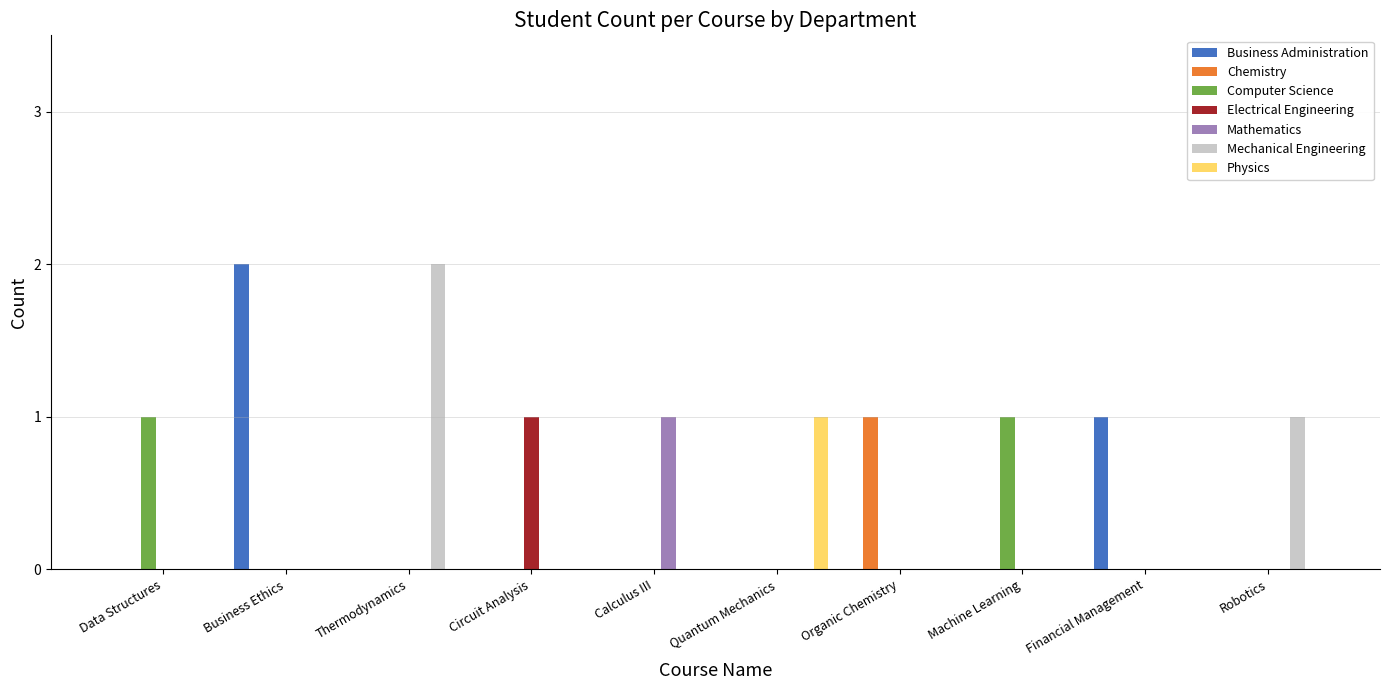

The value of Chemistry at Business Ethics is 0. True or false?

True